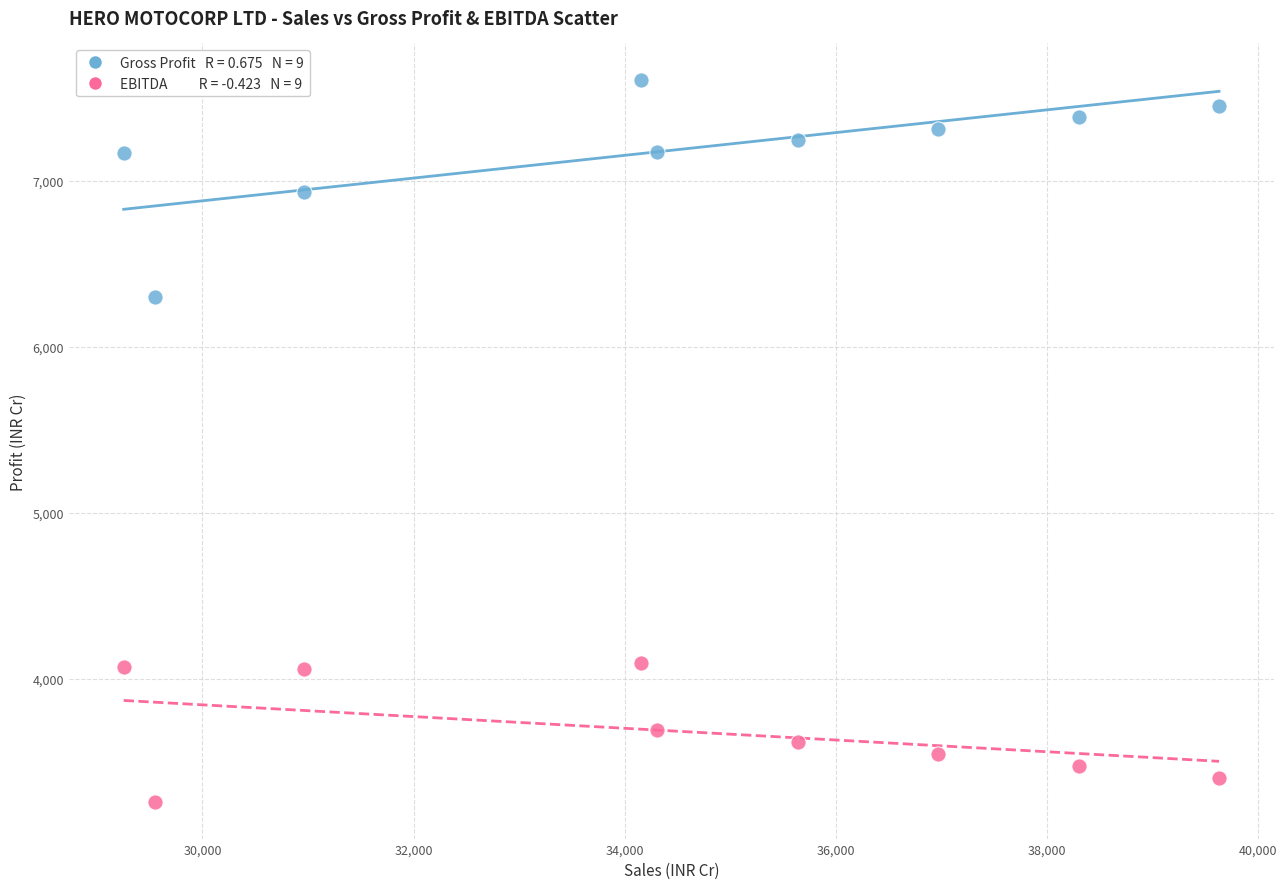

Across all series, what Y value is closest to 5433?

6298.3